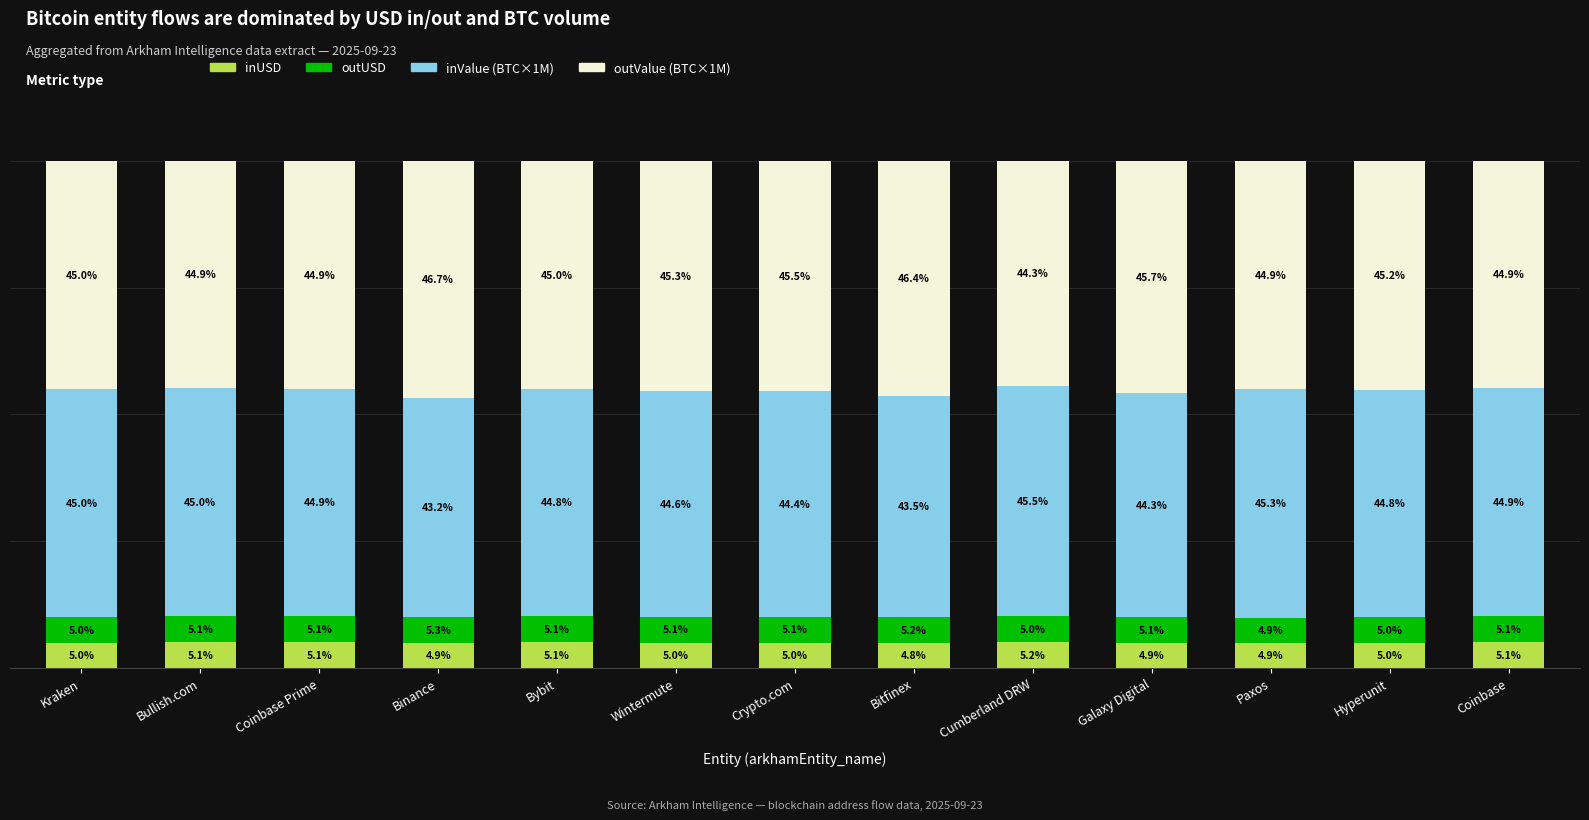

At which label does inUSD reach its minimum?

Bitfinex